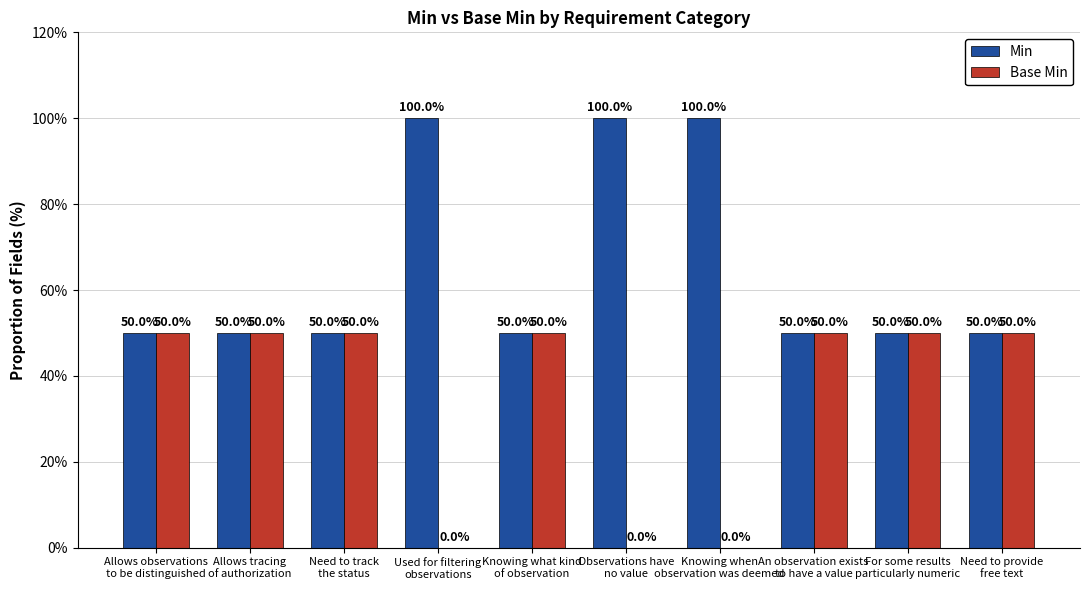

What is the greatest value displayed?

100